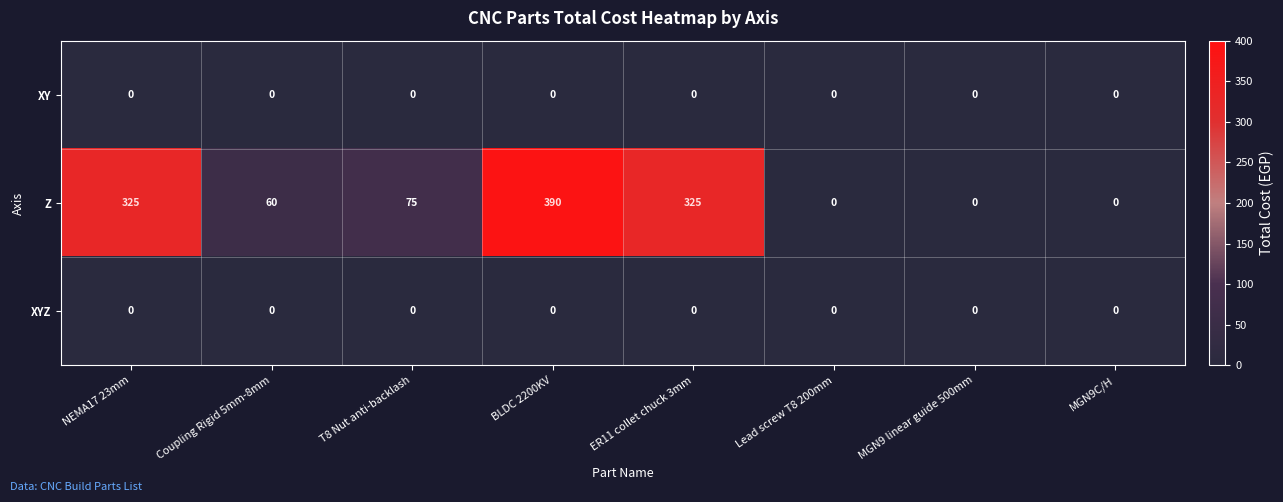

What is the greatest value displayed?

390